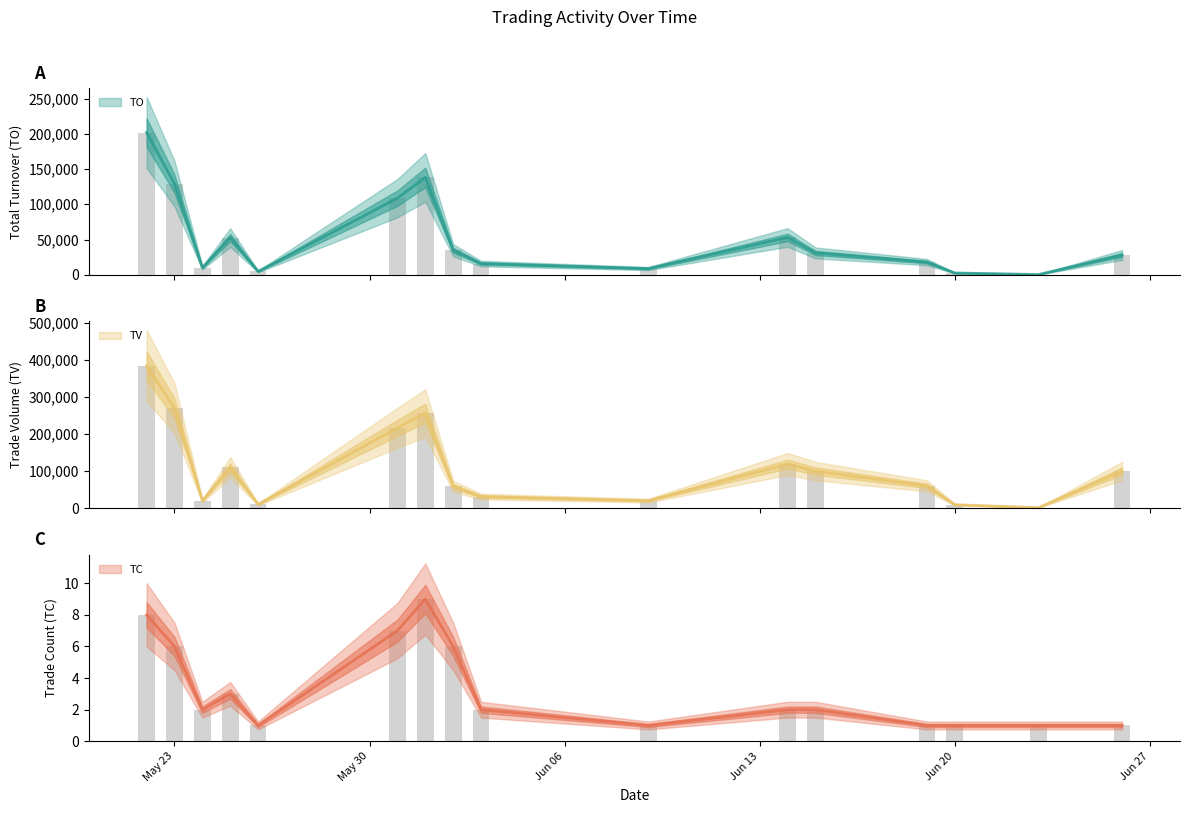

Which series has the largest total across all categories?

TV